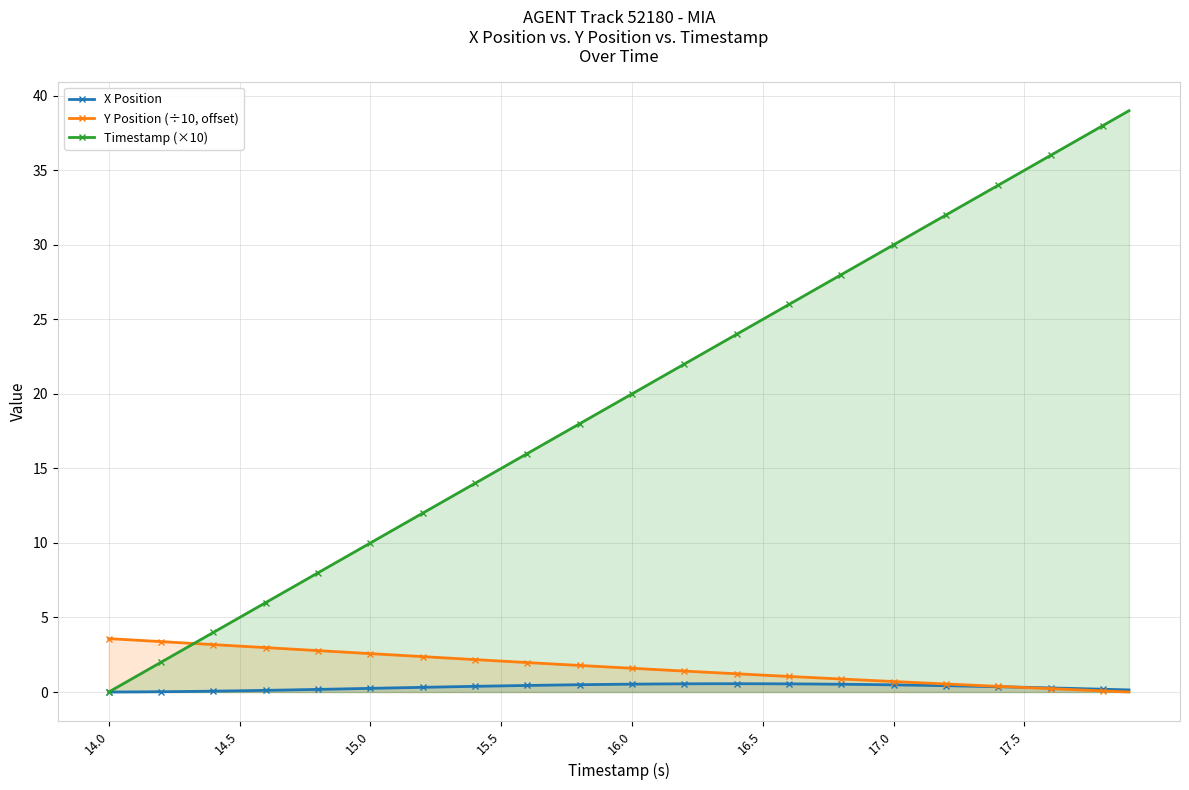

Rank the series by their maximum value, from highest to lowest.

Timestamp (×10), Y Position (÷10, offset), X Position